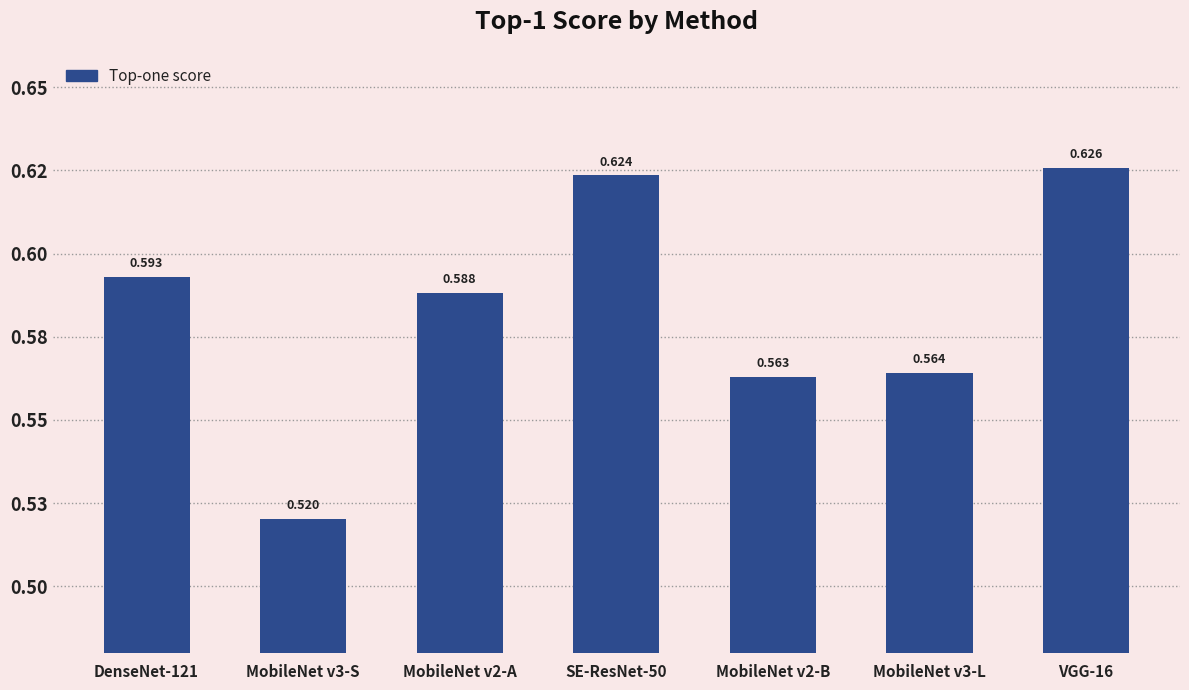

What is the difference between the maximum and second lowest values?

0.1